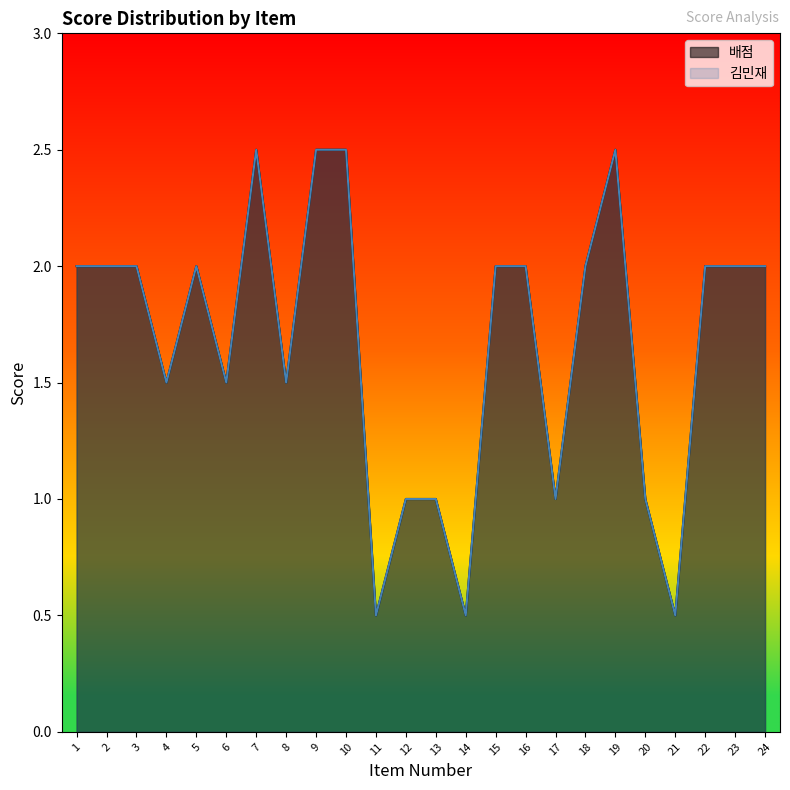

Is it true that 김민재 equals 2.0 at 23?

True